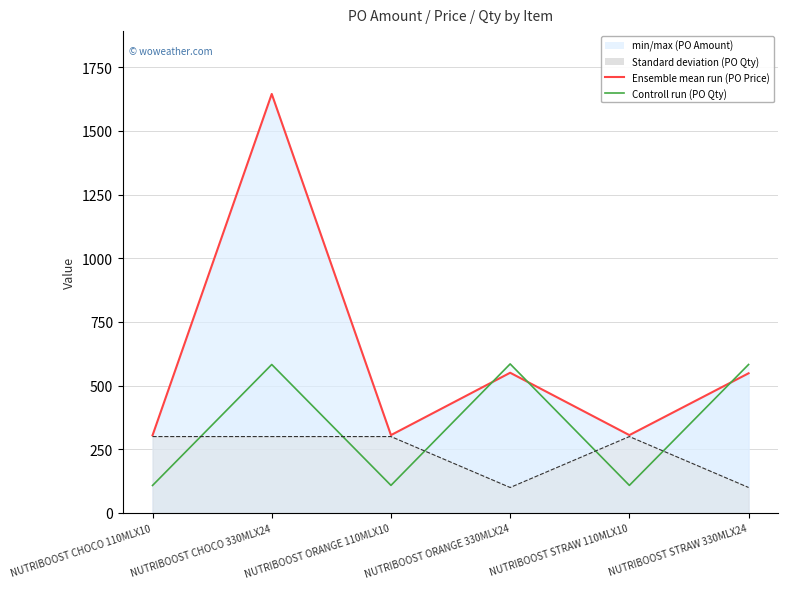

What is the spread (max minus min) of values at NUTRIBOOST ORANGE 110MLX10?

197.4